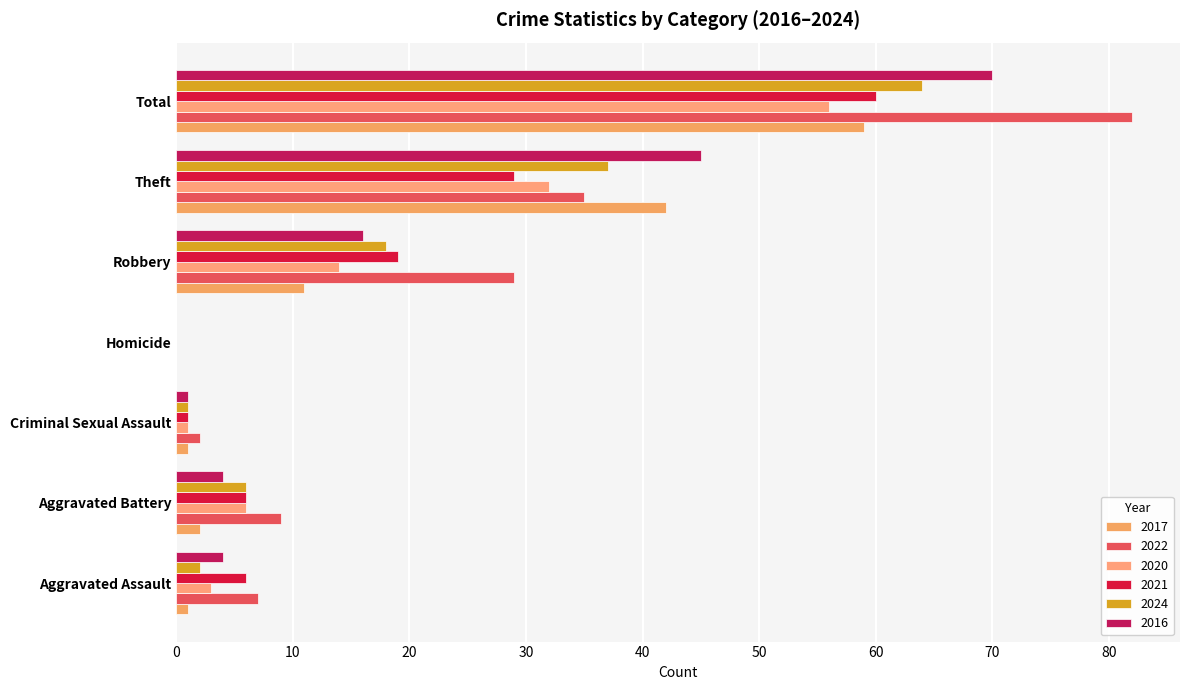

At which label does 2021 reach its minimum?

Homicide